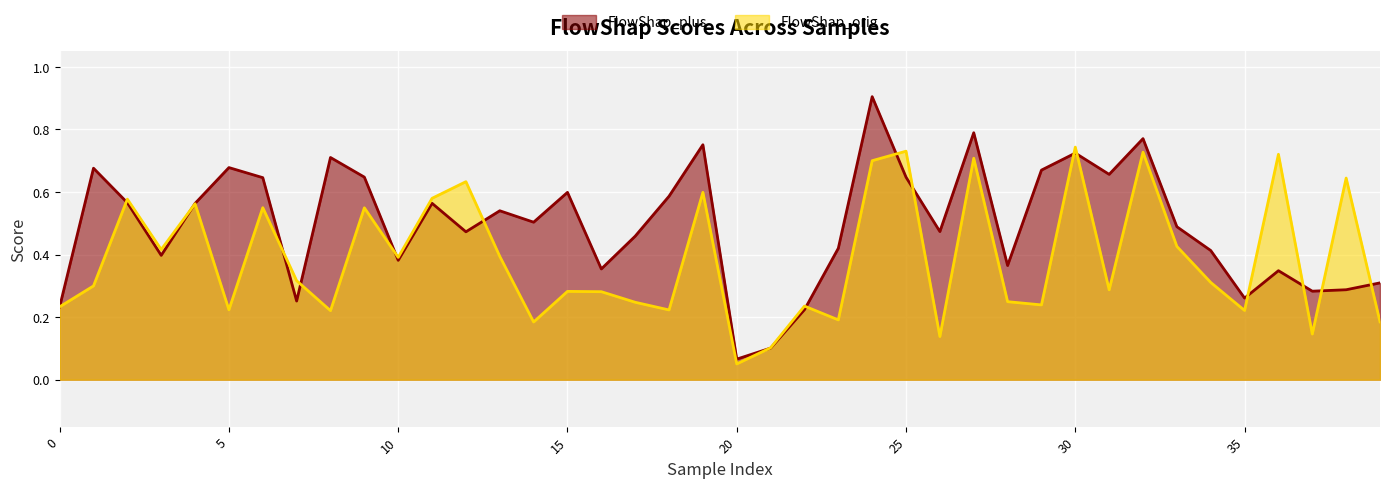

List the series in order of their peak value, lowest first.

FlowShap_orig, FlowShap_plus